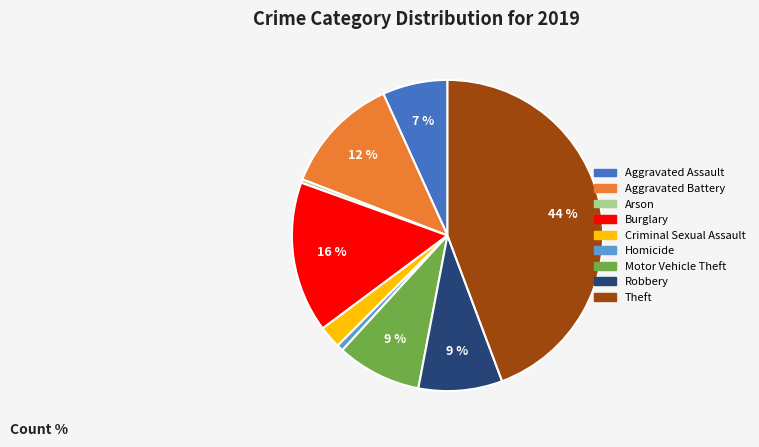

Is Theft the majority of the pie?

No